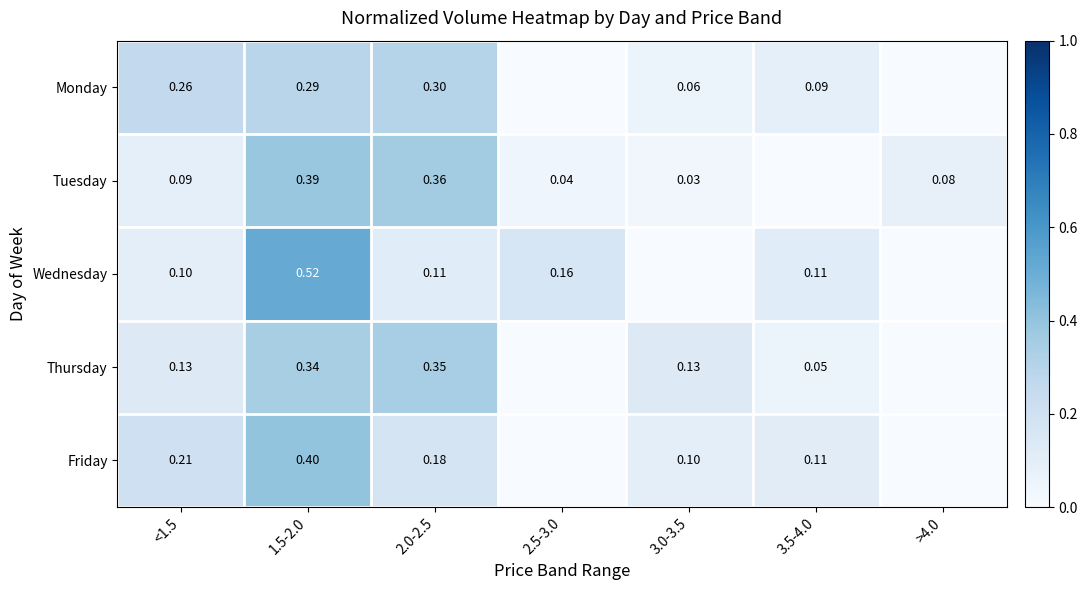

Rank the series at 2.0-2.5 from highest to lowest value.

Tuesday, Thursday, Monday, Friday, Wednesday